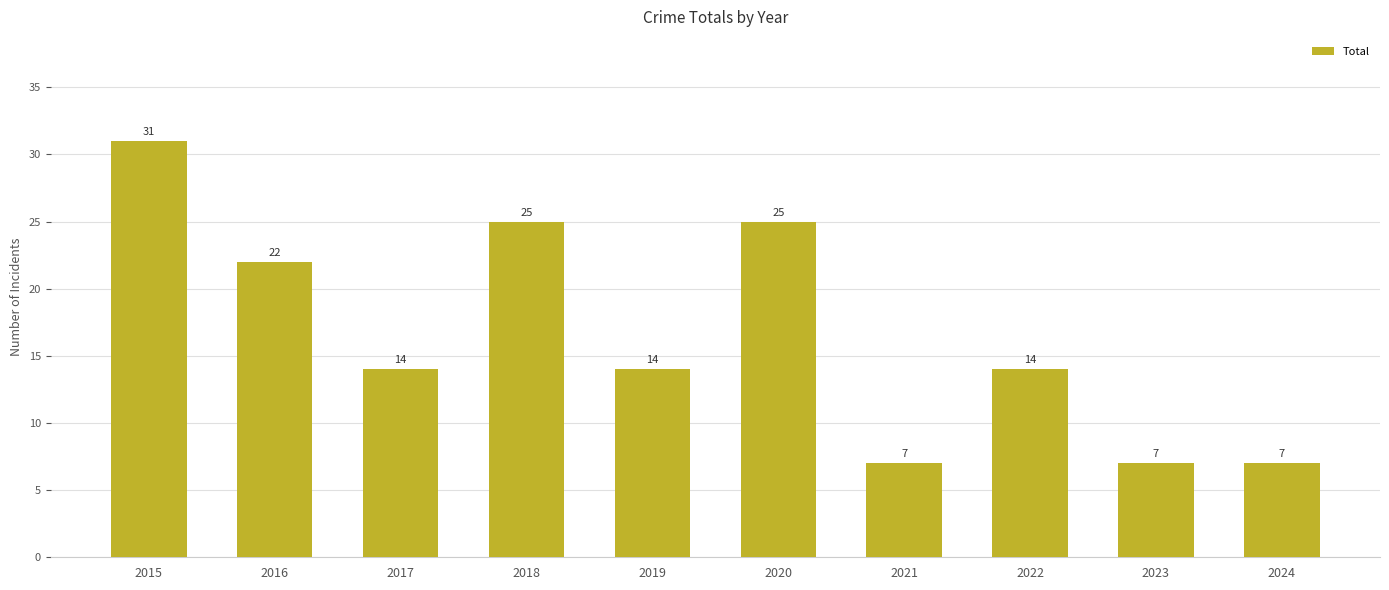

What is the smallest value displayed?

7